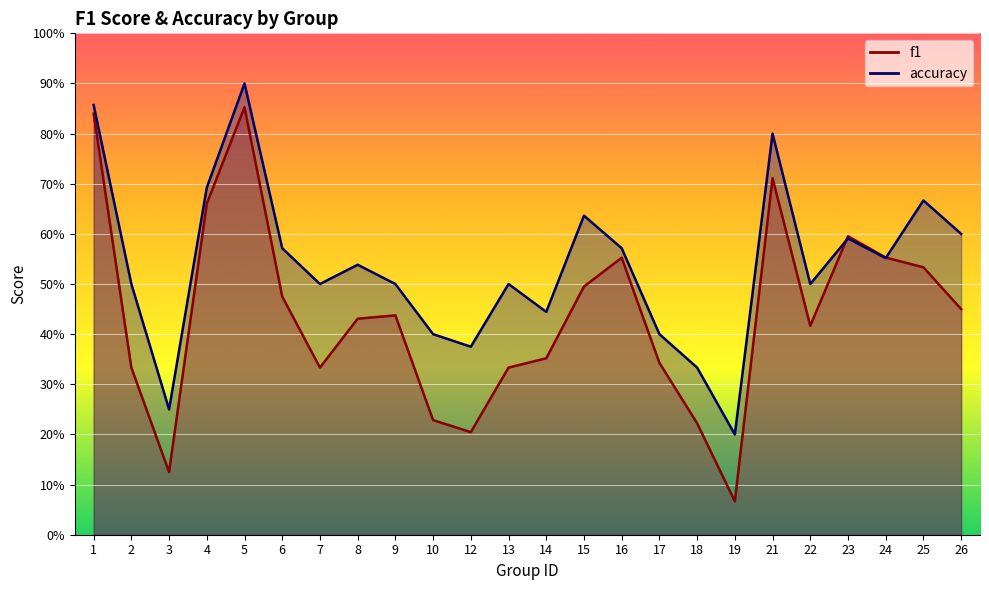

The f1 series shows 0.6 at 9. True or false?

False